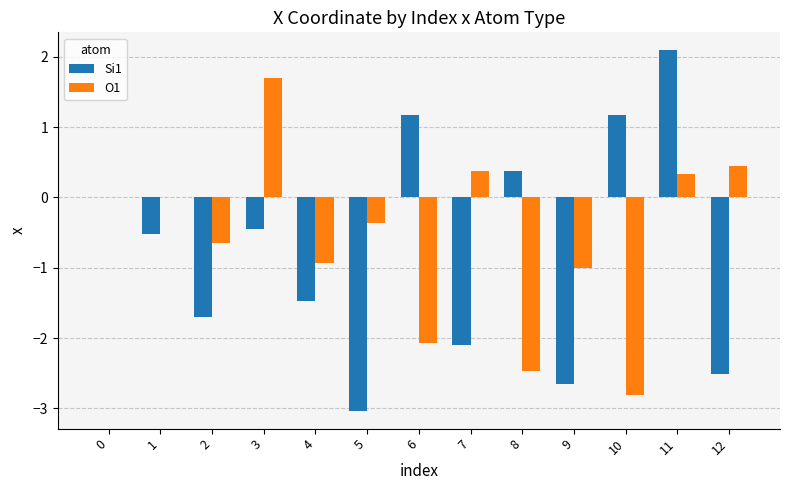

The value of O1 at 9 is -1.5. True or false?

False